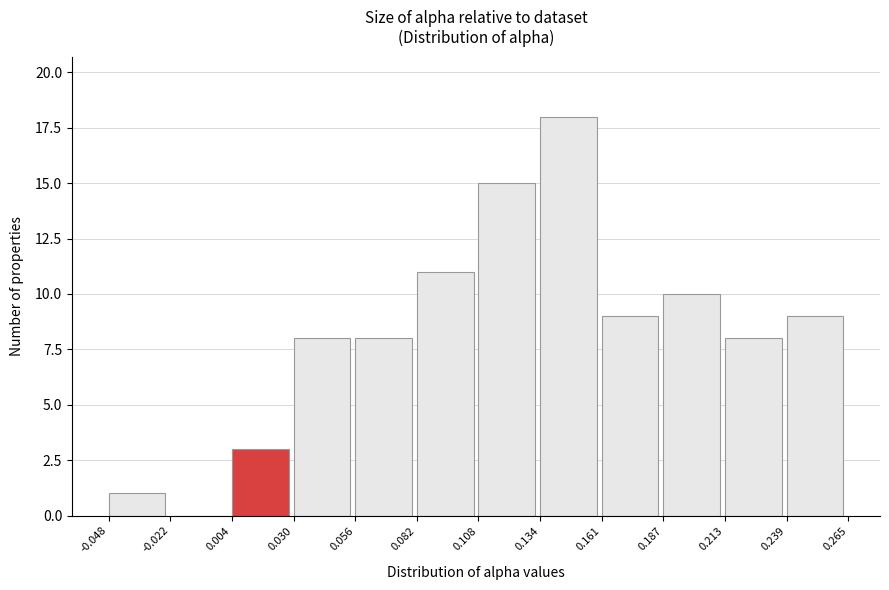

Over which range of the x-axis is the bar tallest?

0.134 to 0.161